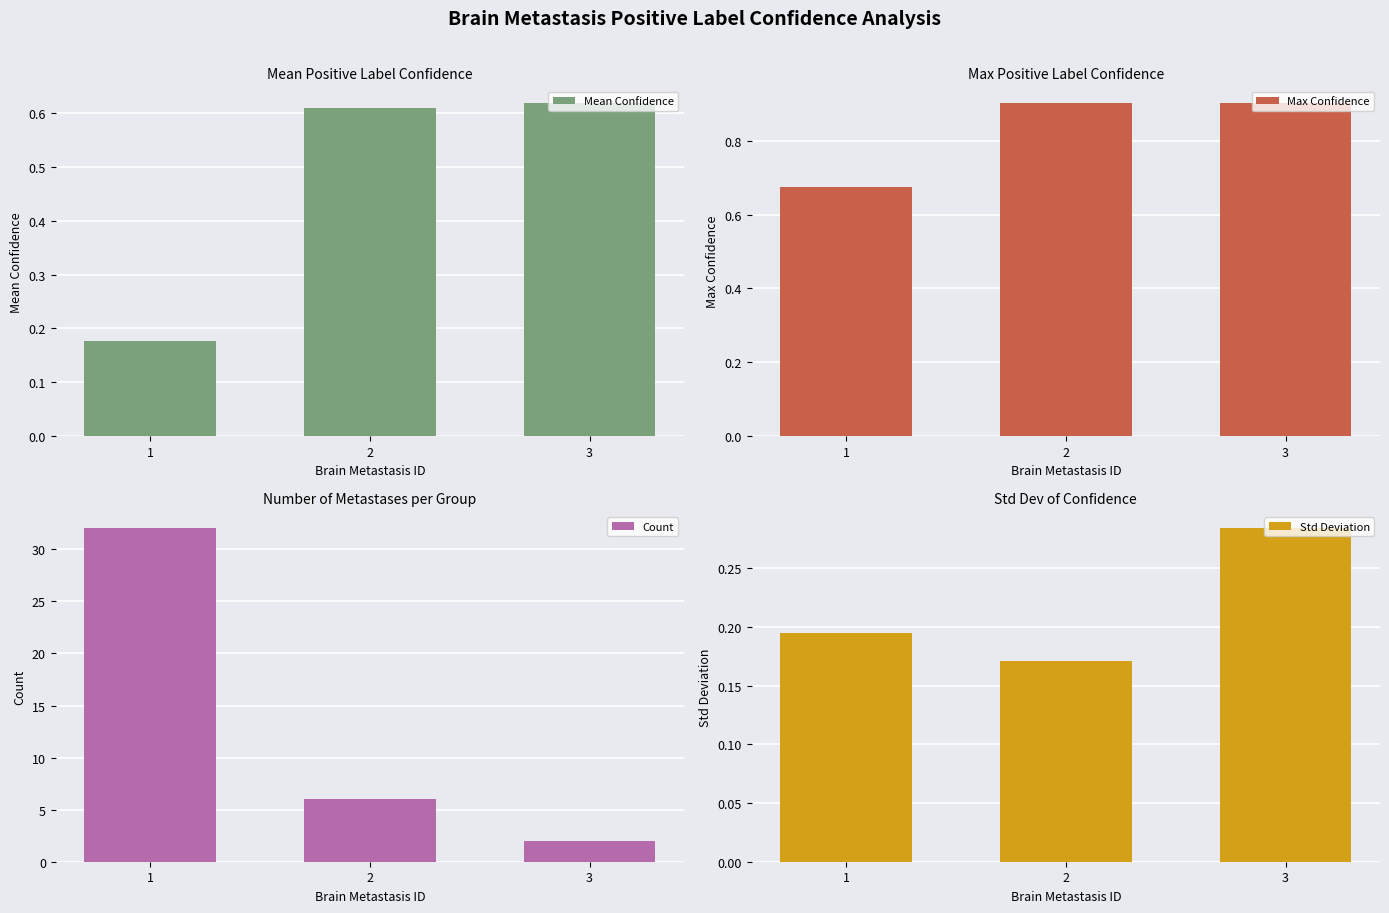

At which category is the sum across all series the highest?

1